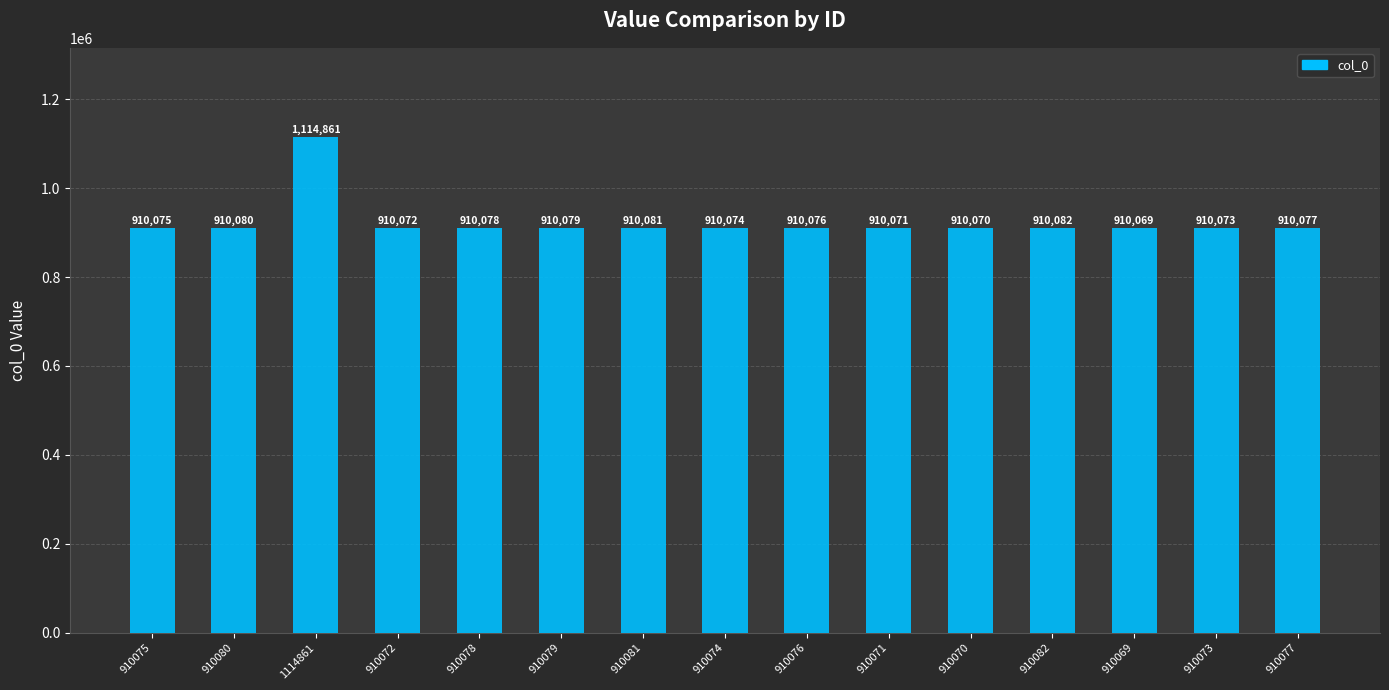

How many values are below 910076?

7